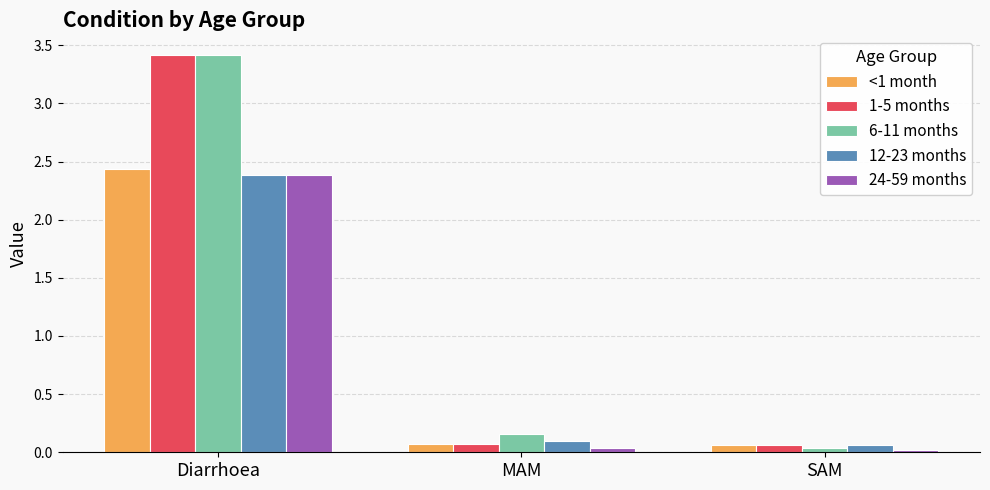

Does the chart contain stacked bars?

No